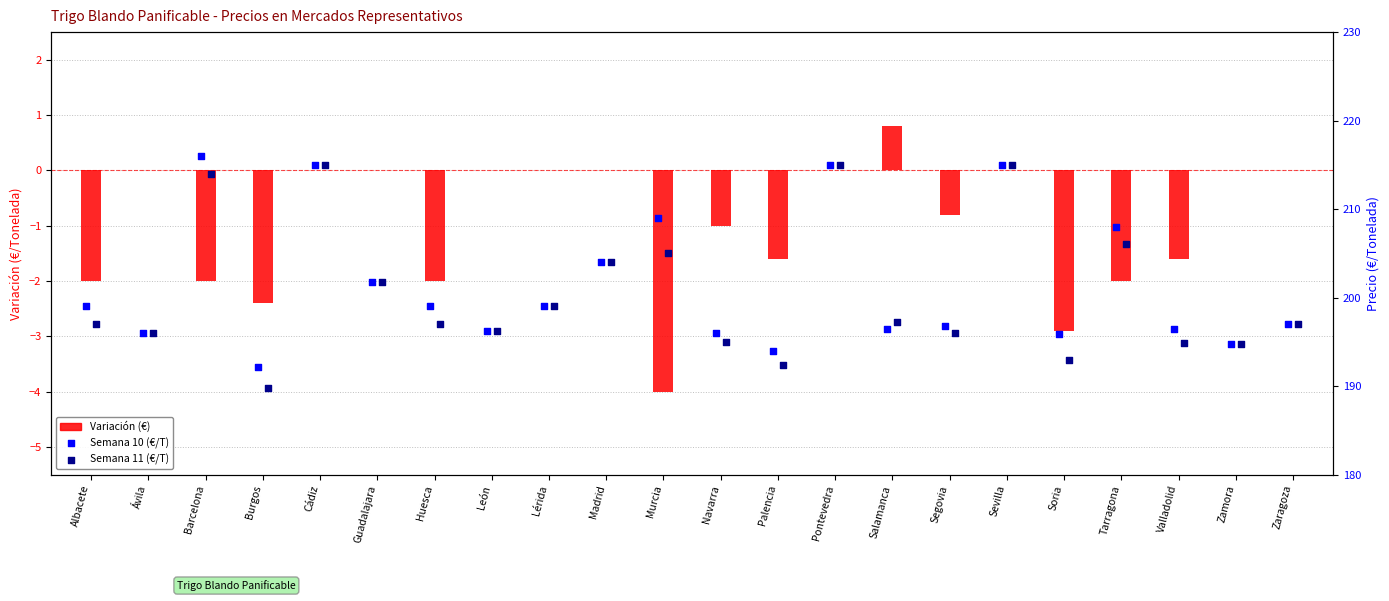

Which series contains the highest Y value?

Semana 10 (€/T)